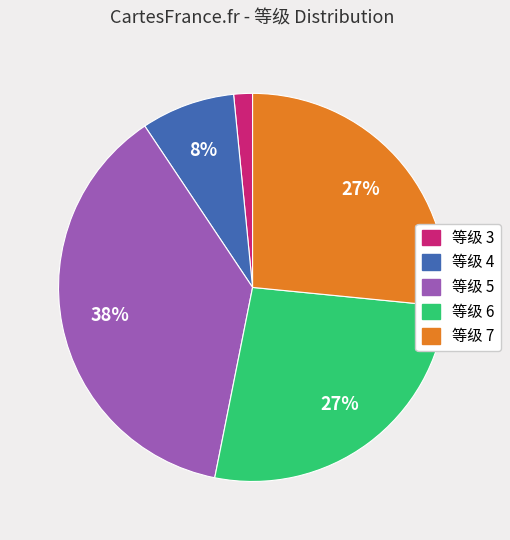

Is there a majority slice in this chart?

No